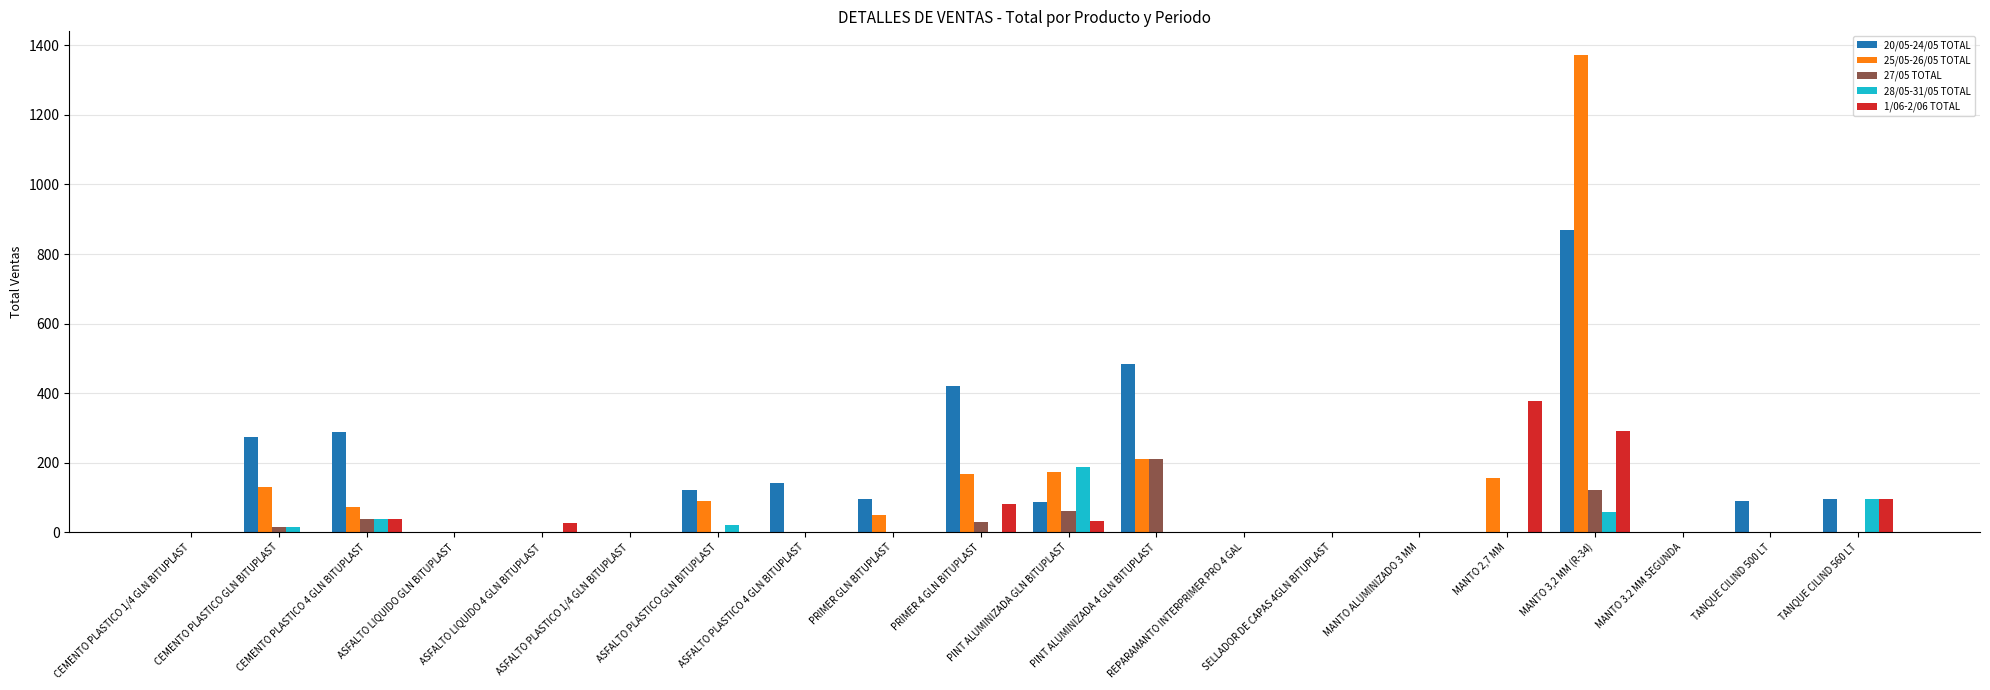

Is it true that 25/05-26/05 TOTAL equals -525 at TANQUE CILIND 500 LT?

False